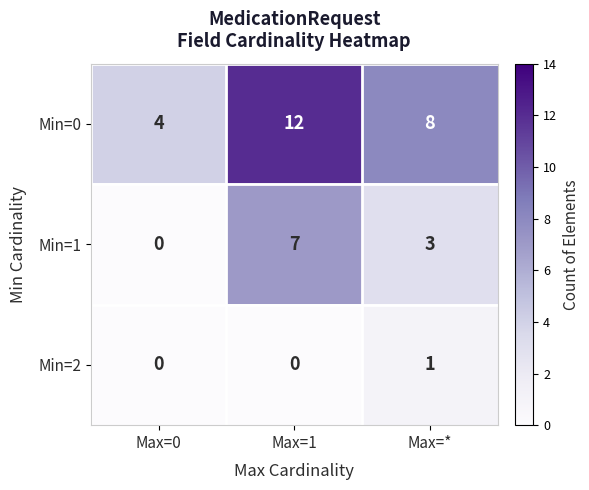

List the series in order of their overall mean, highest first.

Min=0, Min=1, Min=2